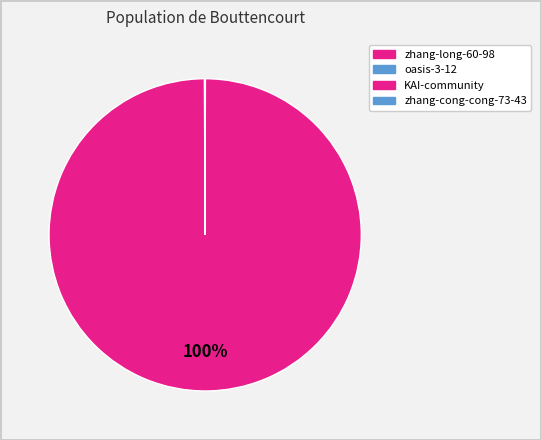

Which slice represents more than half of the pie?

KAI-community